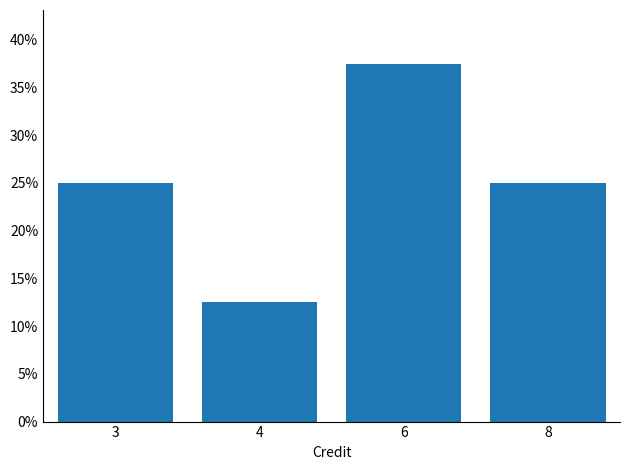

Reading left to right, transcribe all the data shown in this chart.

0.2	0.1	0.4	0.2